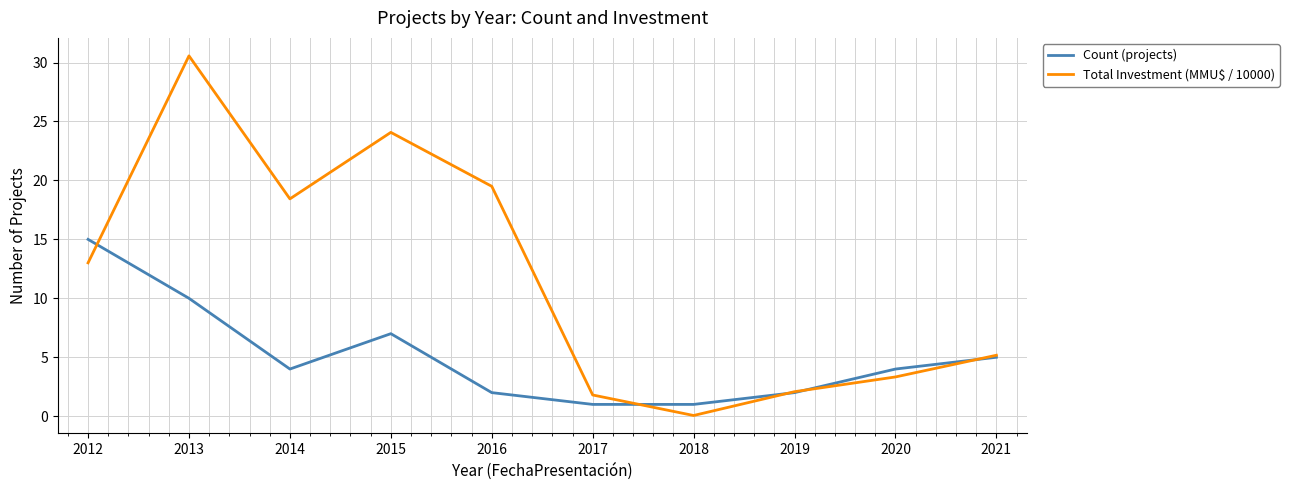

What is the average value of the Total Investment (MMU$ / 10000) series?

11.8